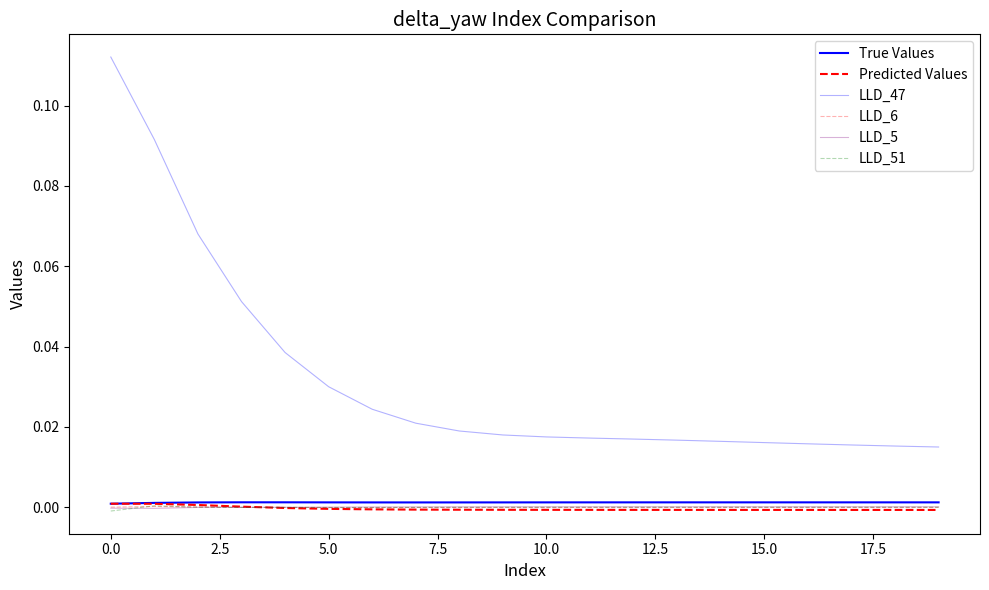

Does the chart have visible grid lines?

No